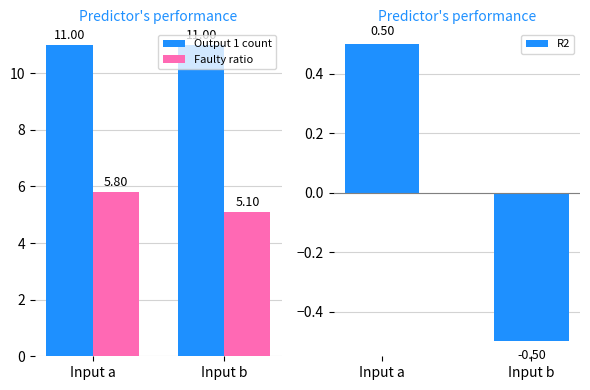

What is the maximum value shown in the chart?

11.0